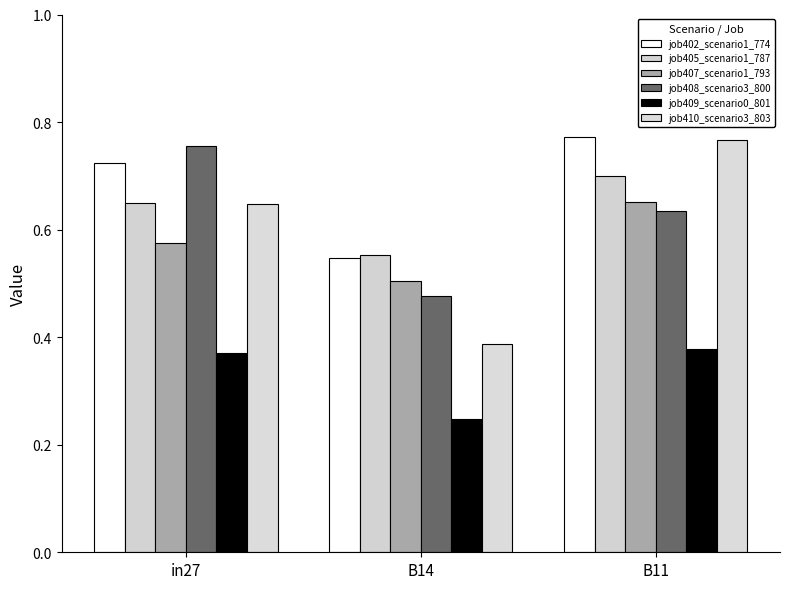

What is the value of the job410_scenario3_803 bar at the 2nd from the left?

0.4